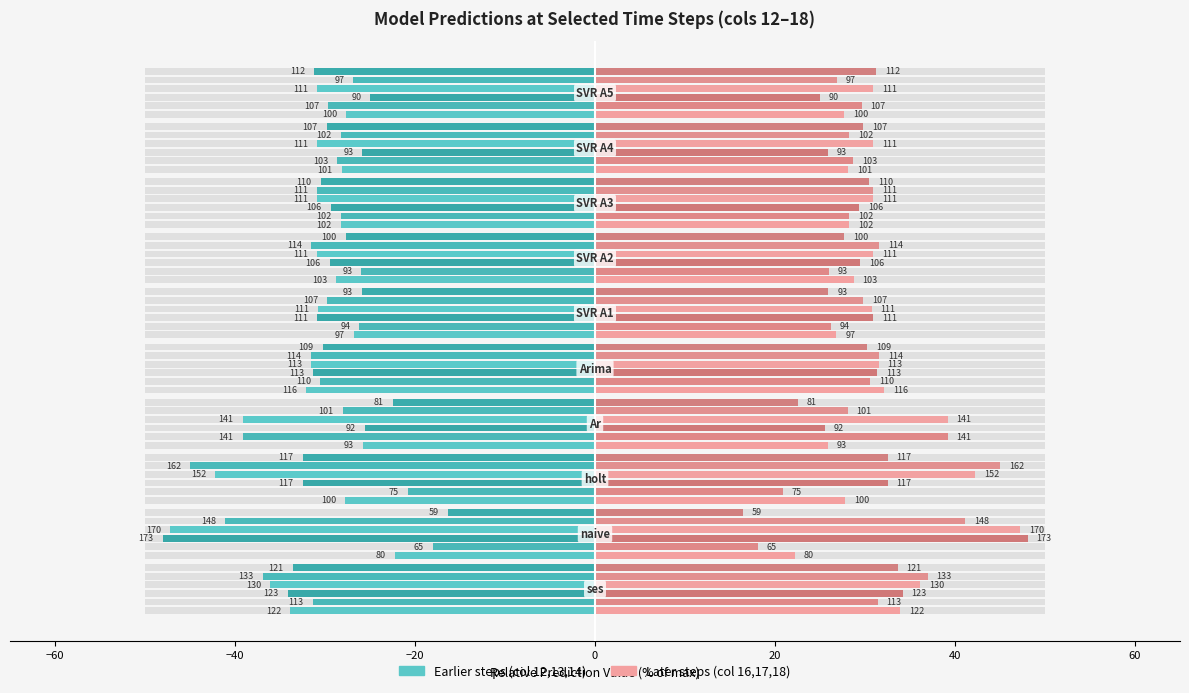

True or false: Step 12 (right) has a value of 43.5 at 0.

False